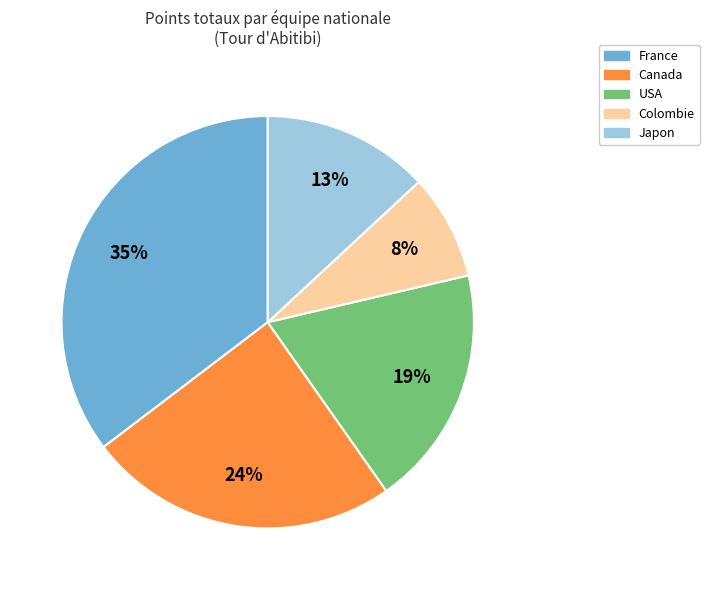

Does France represent more than half of the total?

No